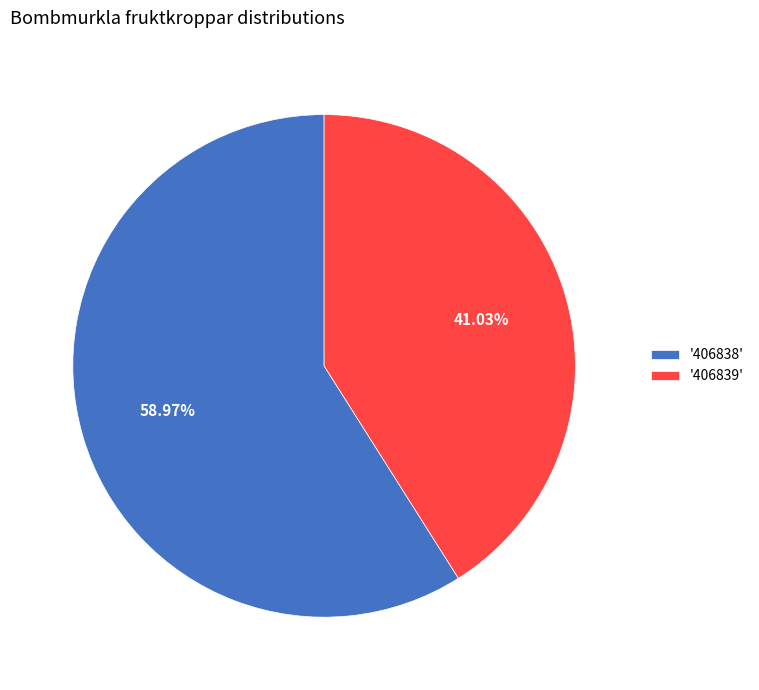

Count the number of slices in the pie.

2